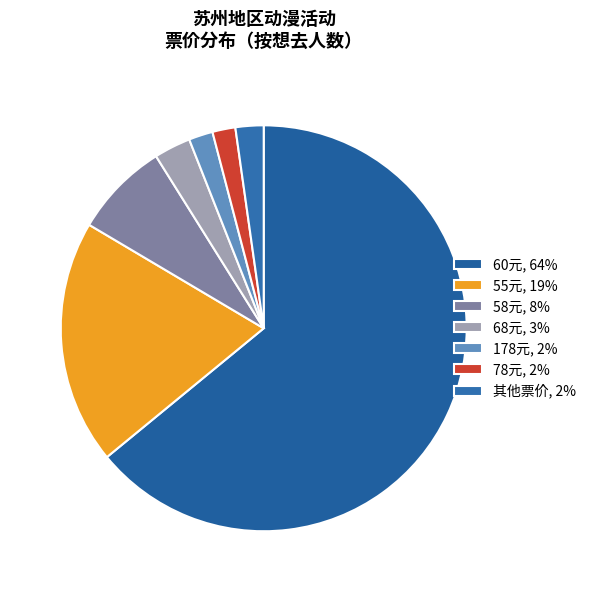

Is there any slice that represents more than half of the pie?

Yes